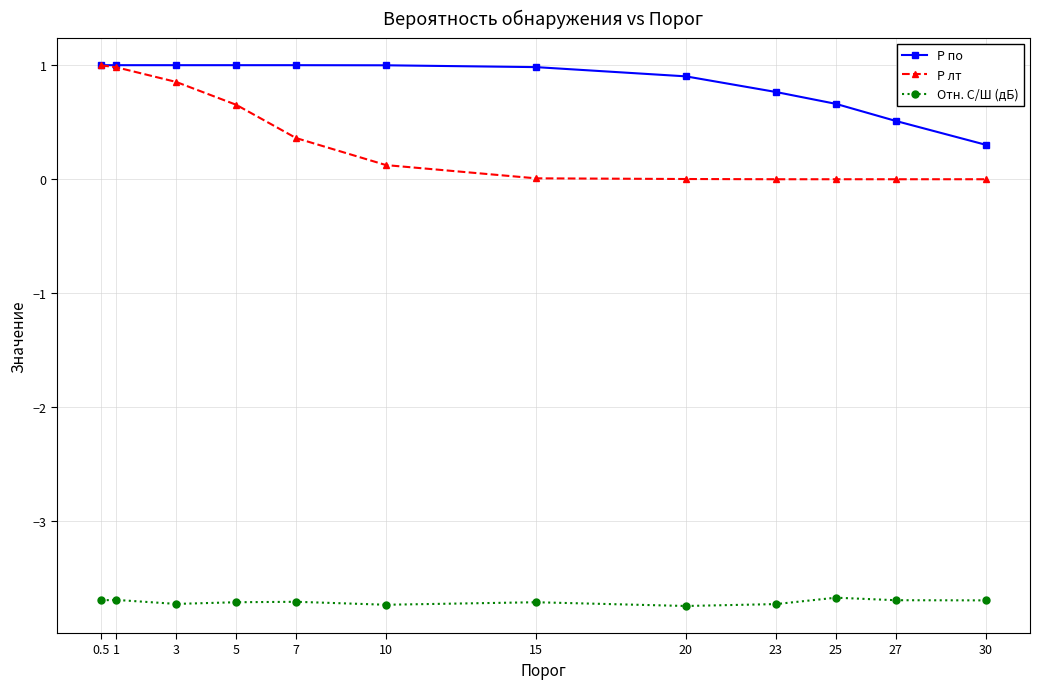

True or false: Отн. С/Ш (дБ) has a value of -3.7 at 20.

True